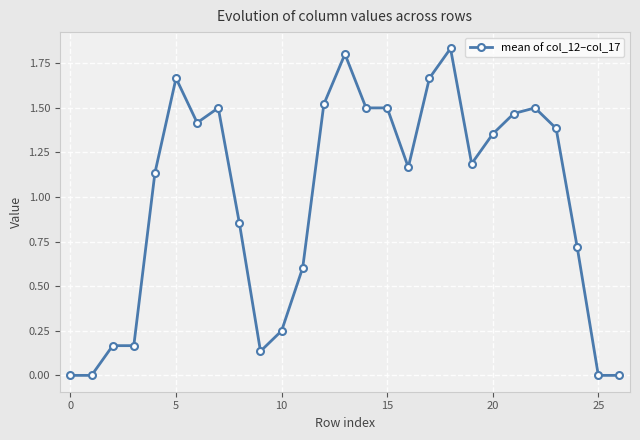

What is the average value?

1.0